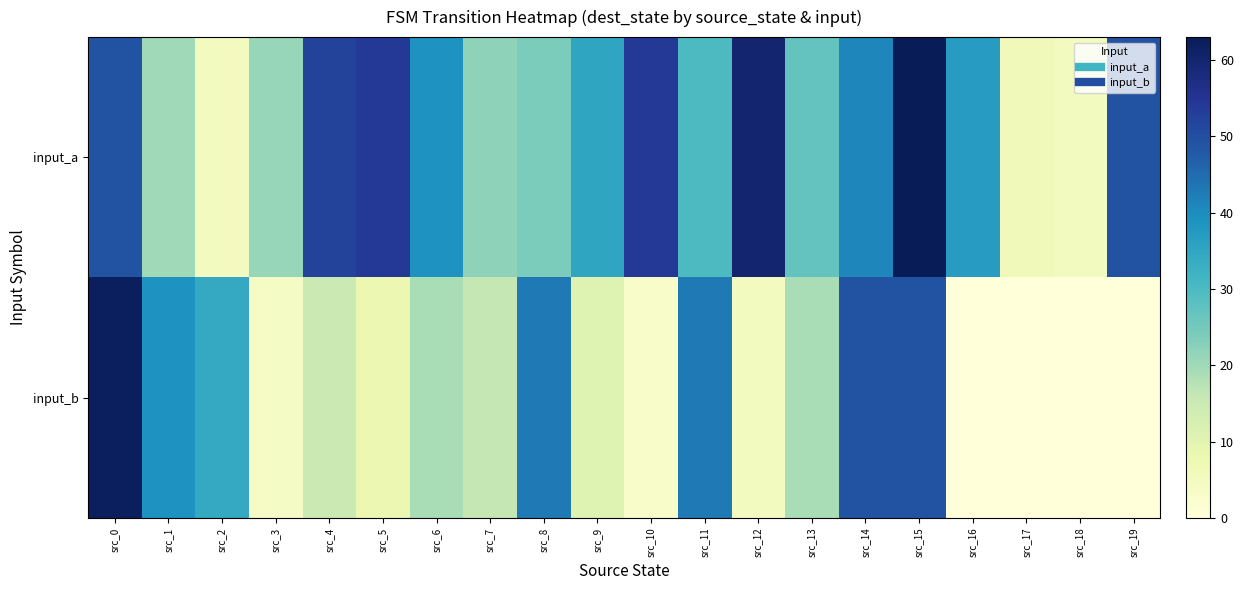

At src_18, list the series in order from smallest to largest.

input_b, input_a